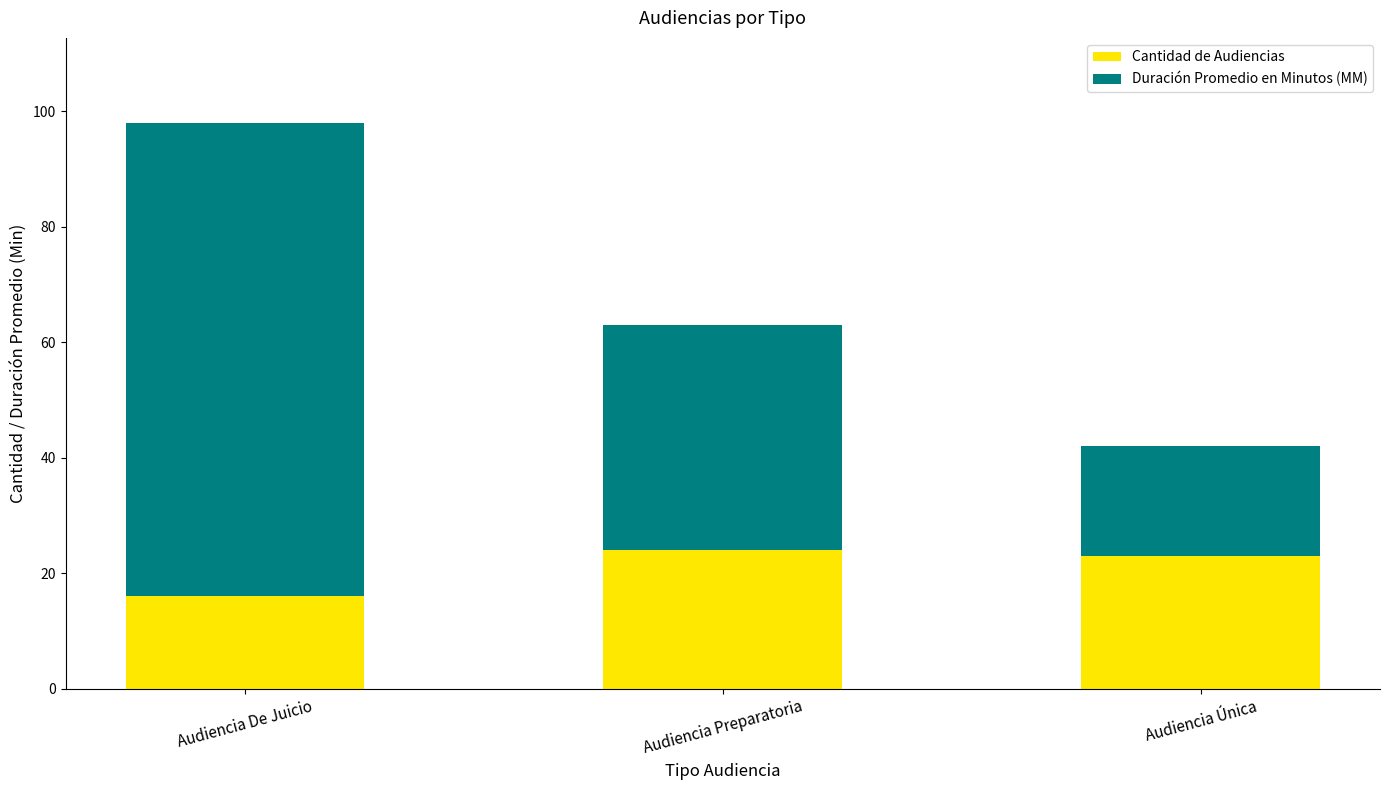

The value of Cantidad de Audiencias at Audiencia Única is 30. True or false?

False